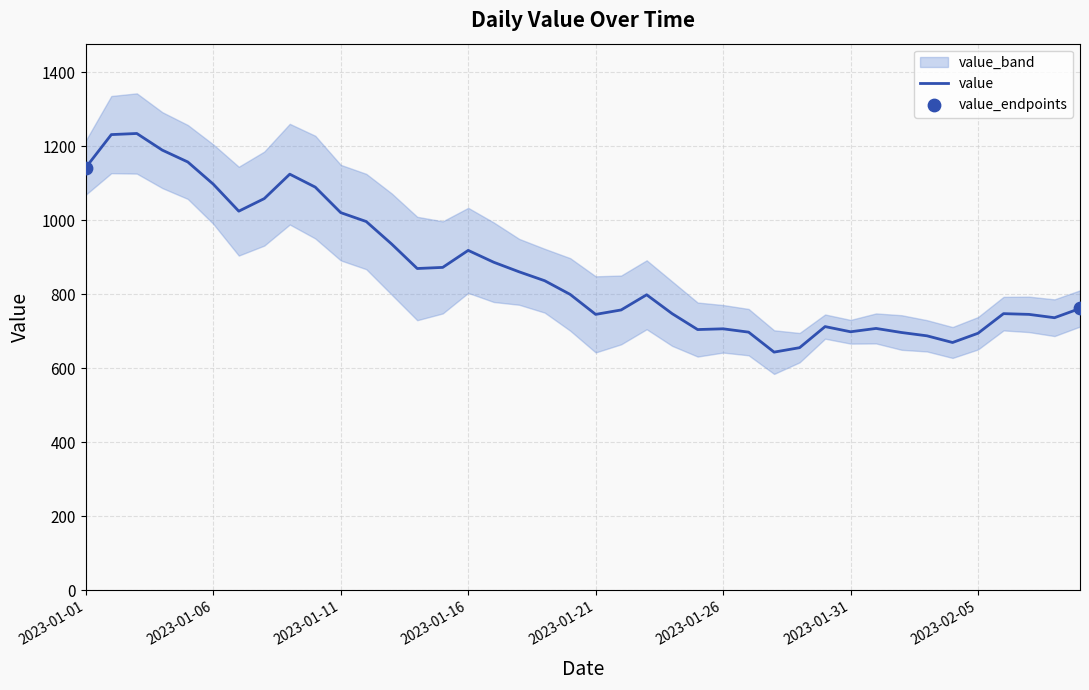

Which has a higher value, 2023-01-28 or 2023-01-15?

2023-01-15